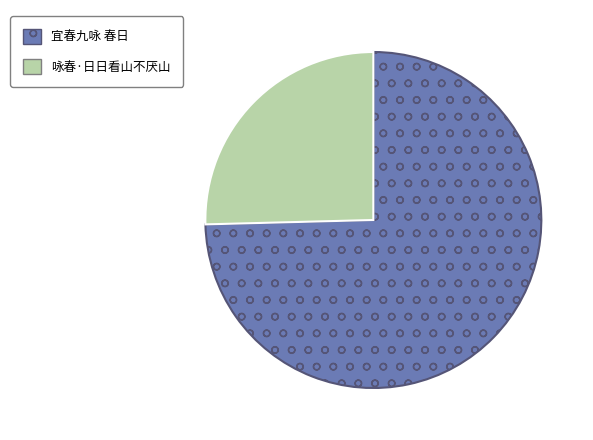

Count the number of slices in the pie.

2